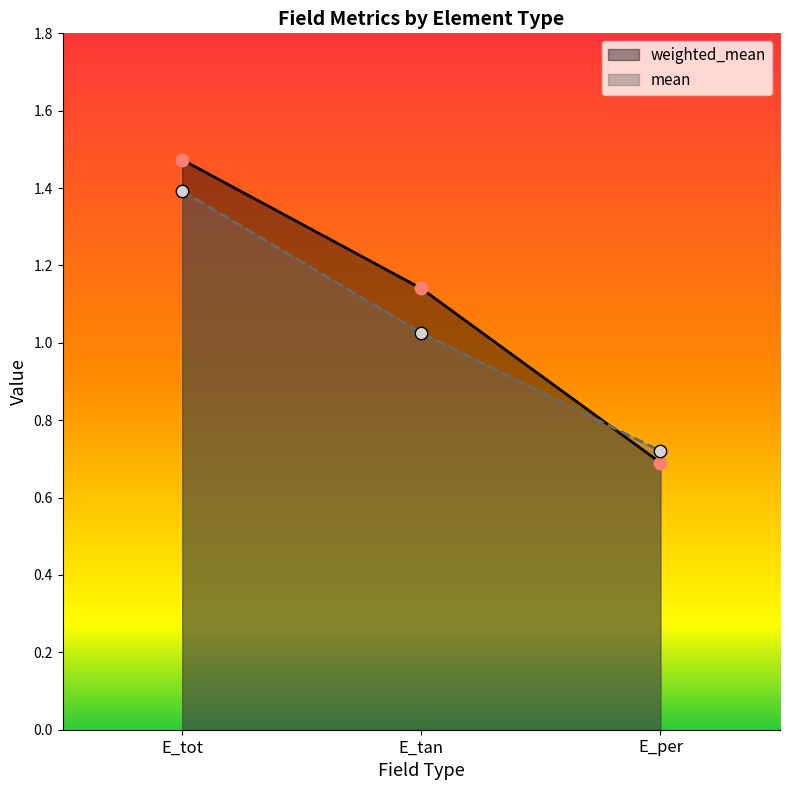

At how many categories does at least one series exceed 1?

2